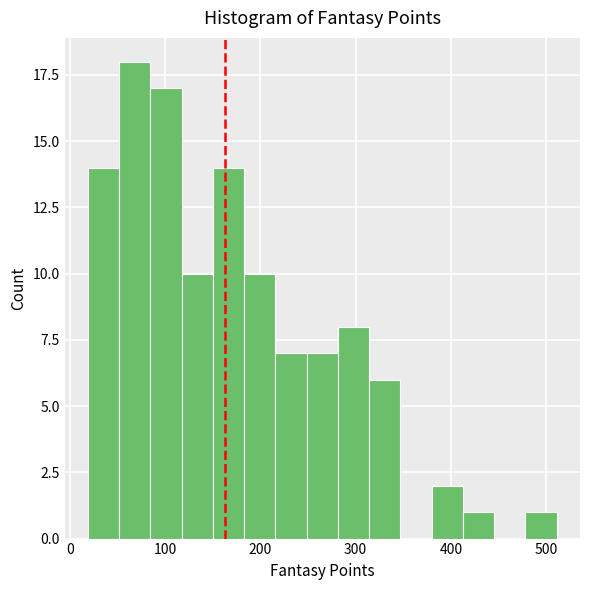

Read against the x-axis, roughly where is the centre of the tallest bar?

70